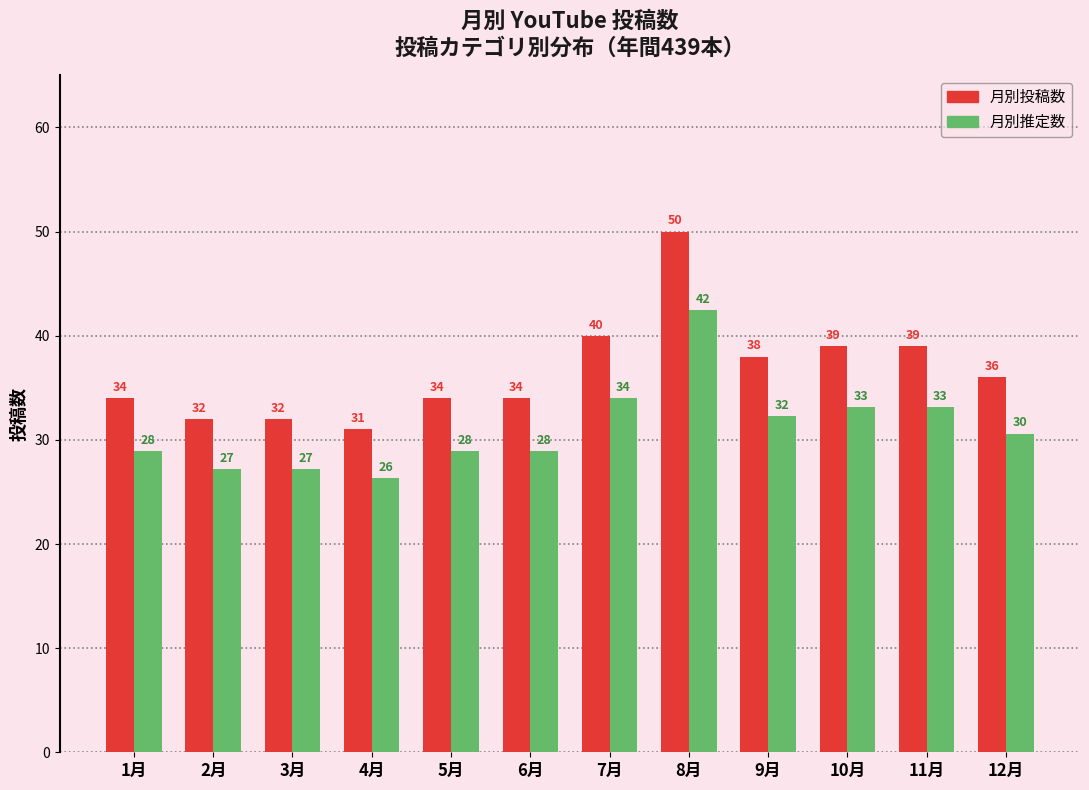

At which category does the chart reach its peak across all series?

8月